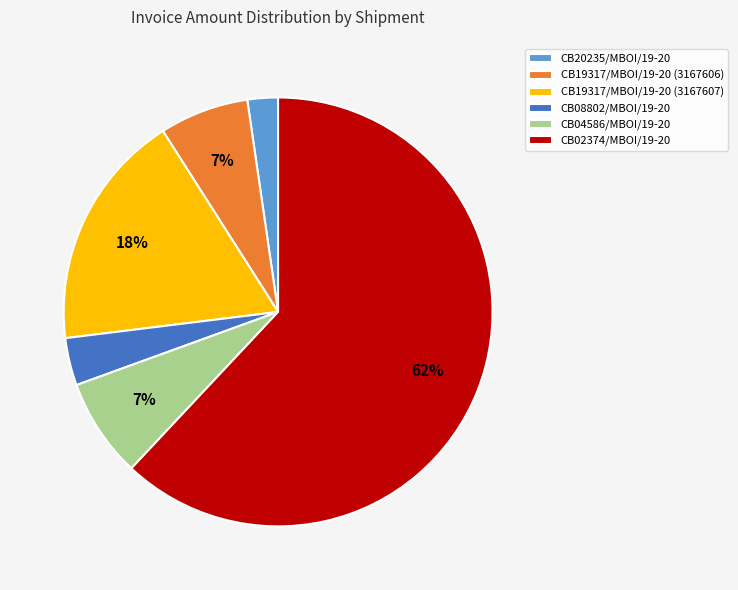

How many slices are in this pie chart?

6